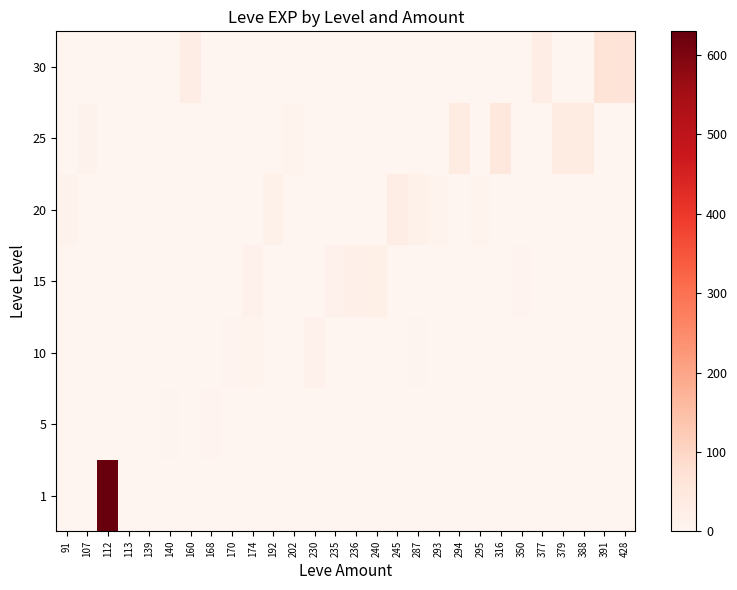

At 139, list the series in order from smallest to largest.

1, 10, 15, 20, 25, 30, 5